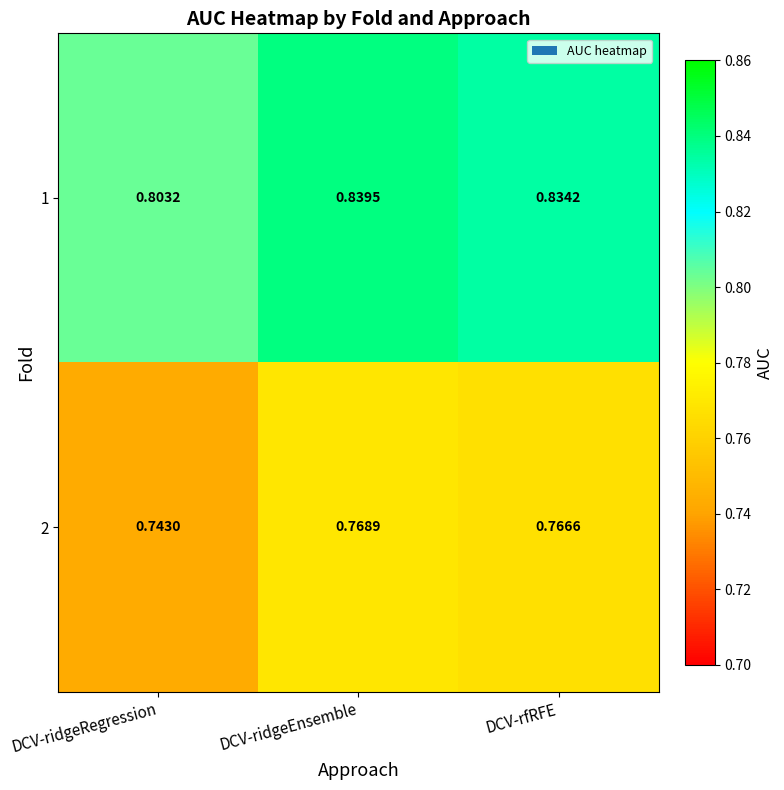

Which series has the largest total across all categories?

1